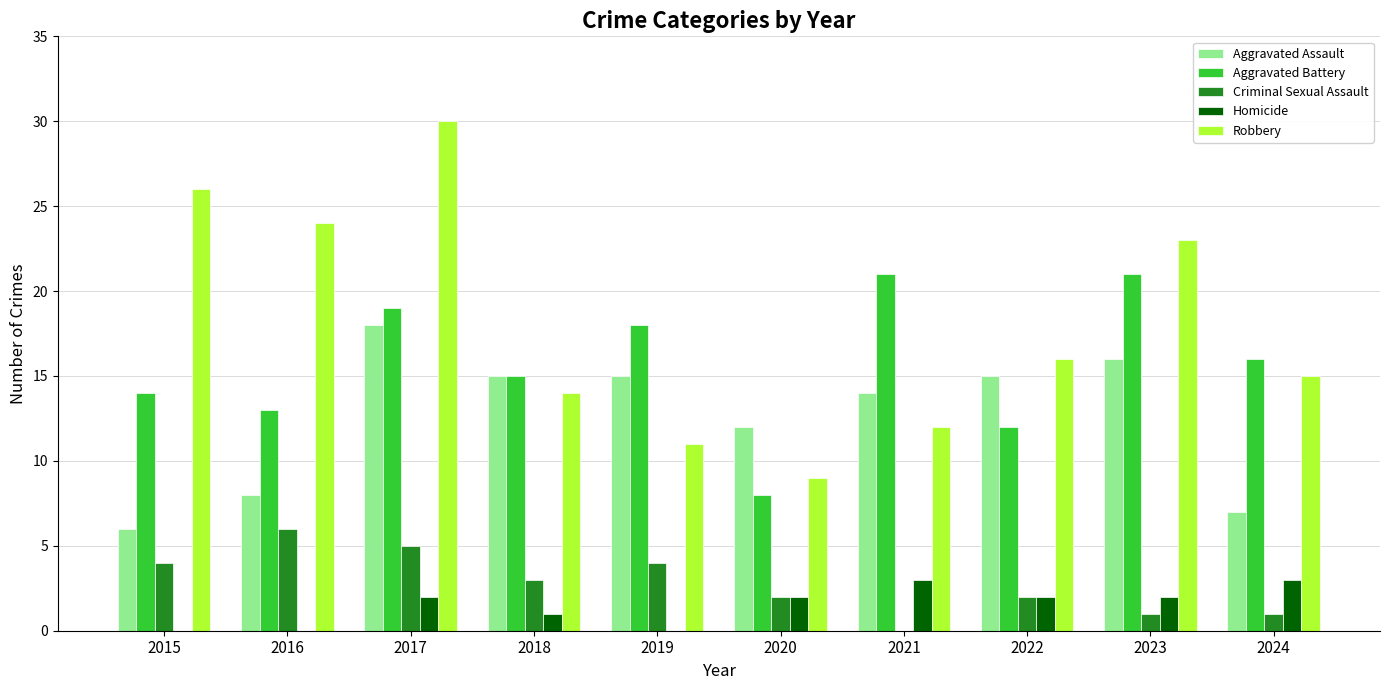

Which label corresponds to the largest value in the chart?

2017